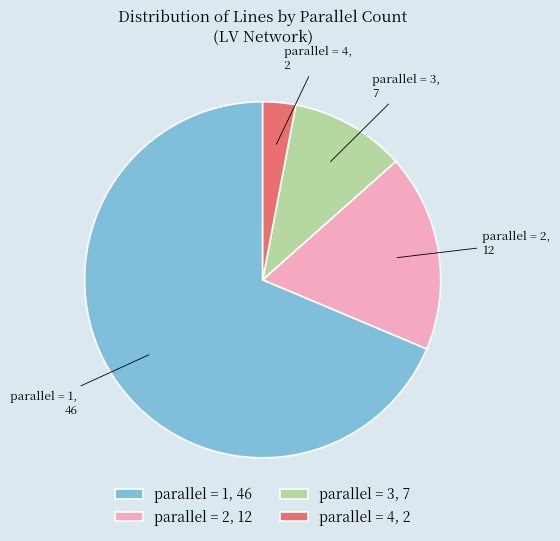

Rank the categories by value from highest to lowest.

parallel = 1, 46, parallel = 2, 12, parallel = 3, 7, parallel = 4, 2